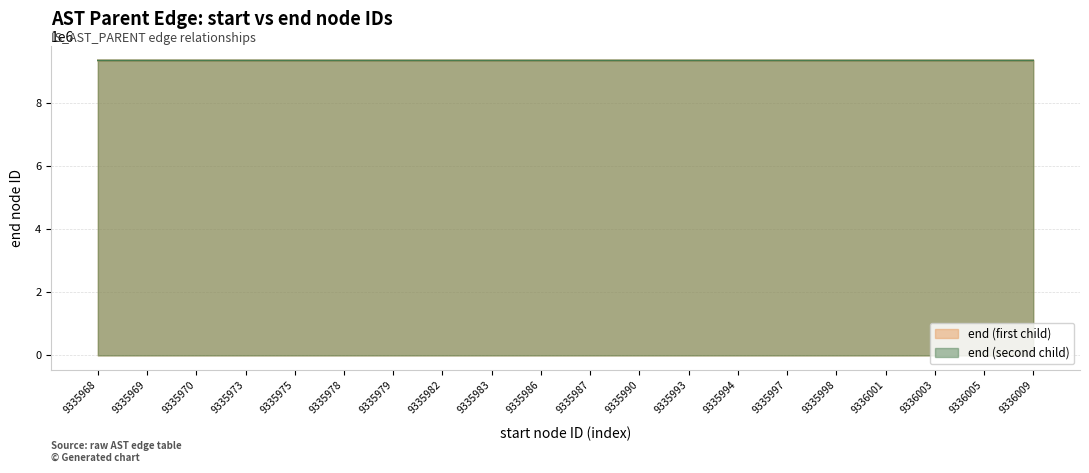

What is the value of the end_alt point at the 5th from the left?

9335977